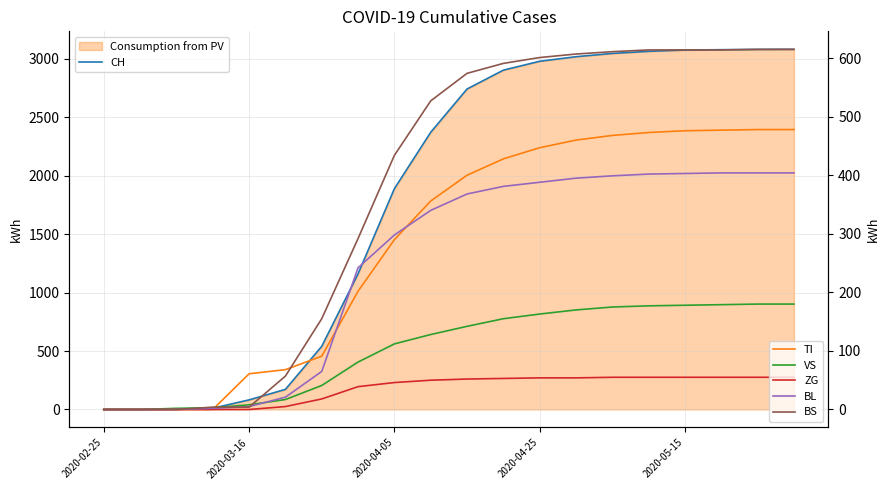

What is the difference between the maximum and minimum values in the ZG series?

55